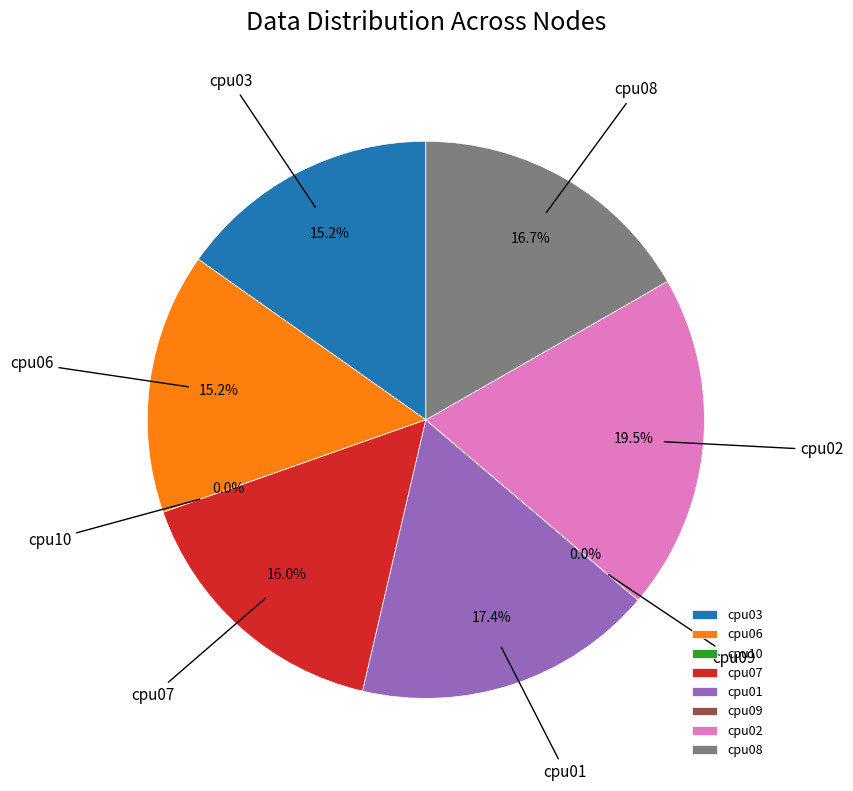

To the nearest percent, what percentage of the pie is cpu08?

17%